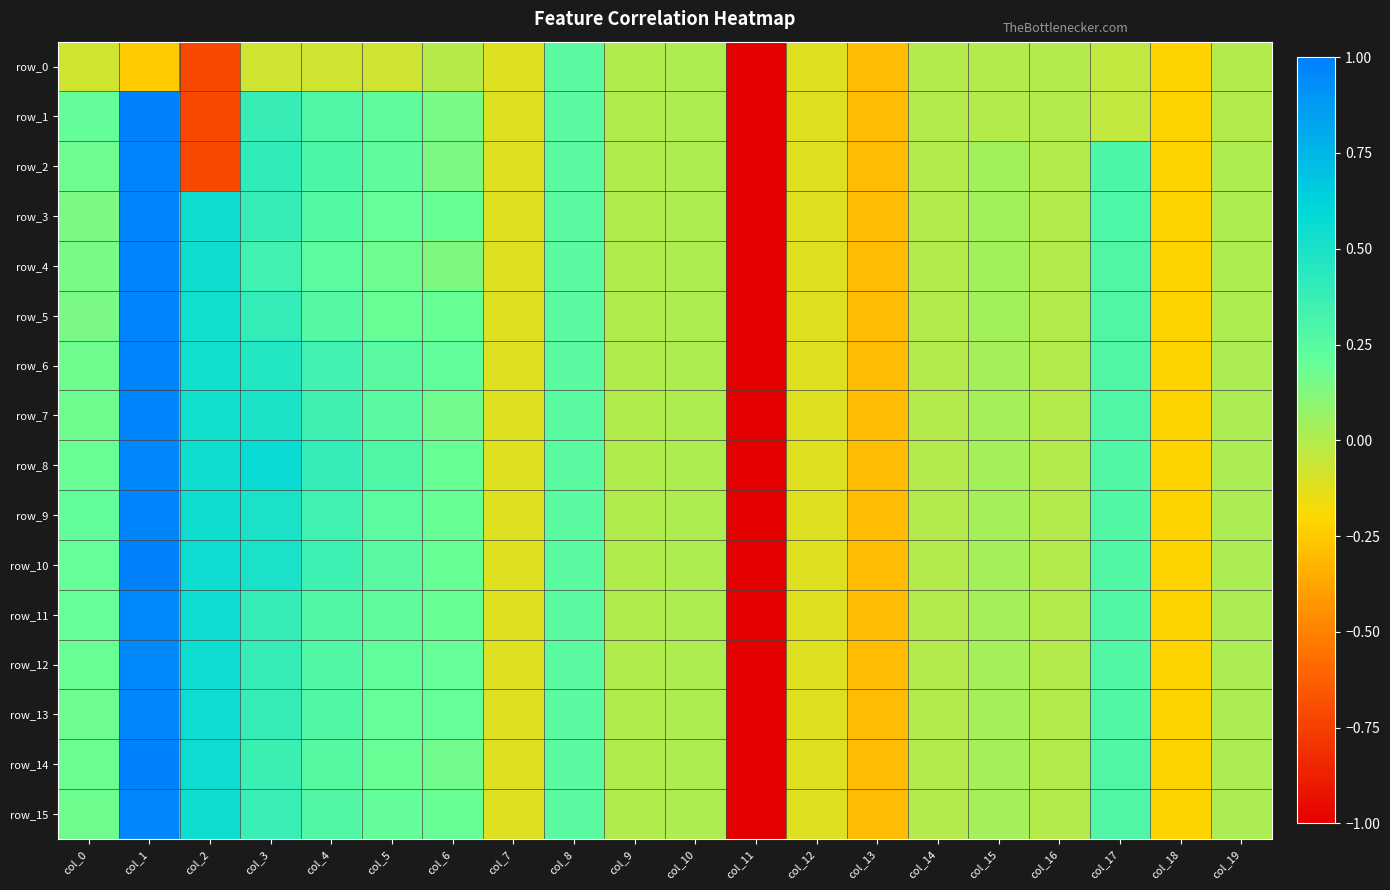

Reading left to right, list all the values displayed in this chart.

row_0: -0.1	-0.2	-0.7	-0.1	-0.1	-0.1	-0.0	-0.1	0.2	0.0	0.0	-5.1	-0.1	-0.3	-0.0	-0.0	-0.0	-0.0	-0.2	-0.0
row_1: 0.2	1.0	-0.7	0.4	0.3	0.2	0.2	-0.1	0.2	0.0	0.0	-5.1	-0.1	-0.3	-0.0	-0.0	-0.0	-0.0	-0.2	-0.0
row_2: 0.2	1.0	-0.7	0.4	0.3	0.2	0.1	-0.1	0.2	0.0	0.0	-5.1	-0.1	-0.3	-0.0	0.0	-0.0	0.3	-0.2	0.0
row_3: 0.1	1.0	0.5	0.4	0.3	0.2	0.2	-0.1	0.2	0.0	0.0	-5.1	-0.1	-0.3	-0.0	0.0	-0.0	0.3	-0.2	0.0
row_4: 0.2	1.0	0.5	0.3	0.2	0.2	0.1	-0.1	0.2	0.0	0.0	-5.1	-0.1	-0.3	-0.0	0.0	-0.0	0.3	-0.2	0.0
row_5: 0.1	1.0	0.5	0.4	0.3	0.2	0.2	-0.1	0.2	0.0	0.0	-5.1	-0.1	-0.3	-0.0	0.0	-0.0	0.3	-0.2	0.0
row_6: 0.2	1.0	0.5	0.5	0.3	0.3	0.2	-0.1	0.2	0.0	0.0	-5.1	-0.1	-0.3	-0.0	0.0	-0.0	0.3	-0.2	0.0
row_7: 0.2	1.0	0.5	0.5	0.3	0.2	0.2	-0.1	0.2	0.0	0.0	-5.1	-0.1	-0.3	-0.0	0.0	-0.0	0.3	-0.2	0.0
row_8: 0.2	1.0	0.5	0.6	0.4	0.3	0.2	-0.1	0.2	0.0	0.0	-5.1	-0.1	-0.3	-0.0	0.0	-0.0	0.3	-0.2	0.0
row_9: 0.2	1.0	0.5	0.5	0.3	0.2	0.2	-0.1	0.2	0.0	0.0	-5.1	-0.1	-0.3	-0.0	0.0	-0.0	0.3	-0.2	0.0
row_10: 0.2	1.0	0.5	0.5	0.4	0.3	0.2	-0.1	0.2	0.0	0.0	-5.1	-0.1	-0.3	-0.0	0.0	-0.0	0.3	-0.2	0.0
row_11: 0.2	1.0	0.5	0.4	0.3	0.2	0.2	-0.1	0.2	0.0	0.0	-5.1	-0.1	-0.3	-0.0	0.0	-0.0	0.3	-0.2	0.0
row_12: 0.2	1.0	0.5	0.4	0.3	0.2	0.2	-0.1	0.2	0.0	0.0	-5.1	-0.1	-0.3	-0.0	0.0	-0.0	0.3	-0.2	0.0
row_13: 0.2	1.0	0.5	0.4	0.3	0.2	0.2	-0.1	0.2	0.0	0.0	-5.1	-0.1	-0.3	-0.0	0.0	-0.0	0.3	-0.2	0.0
row_14: 0.2	1.0	0.5	0.4	0.3	0.2	0.2	-0.1	0.2	0.0	0.0	-5.1	-0.1	-0.3	-0.0	0.0	-0.0	0.3	-0.2	0.0
row_15: 0.2	1.0	0.5	0.4	0.3	0.2	0.2	-0.1	0.2	0.0	0.0	-5.1	-0.1	-0.3	-0.0	0.0	-0.0	0.3	-0.2	0.0